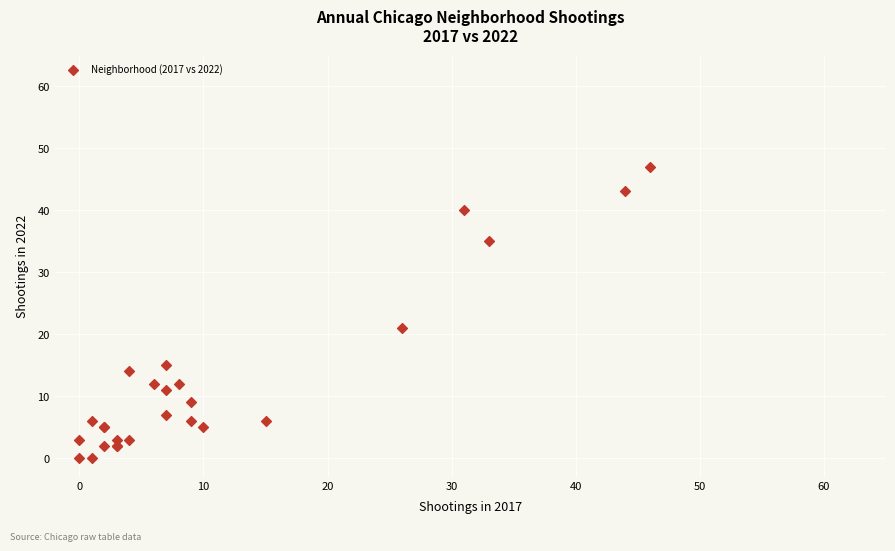

What Y value in the scatter plot is closest to 23?

21